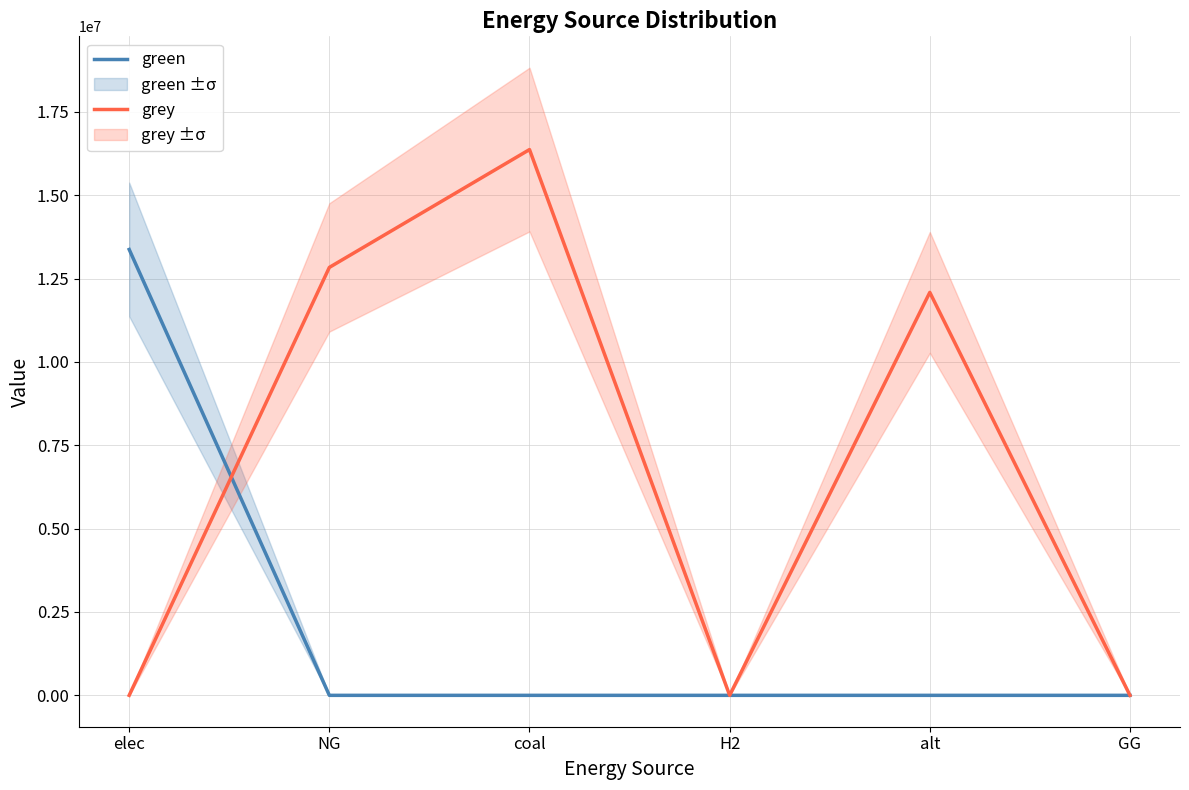

At how many categories does at least one series exceed 13571032?

1